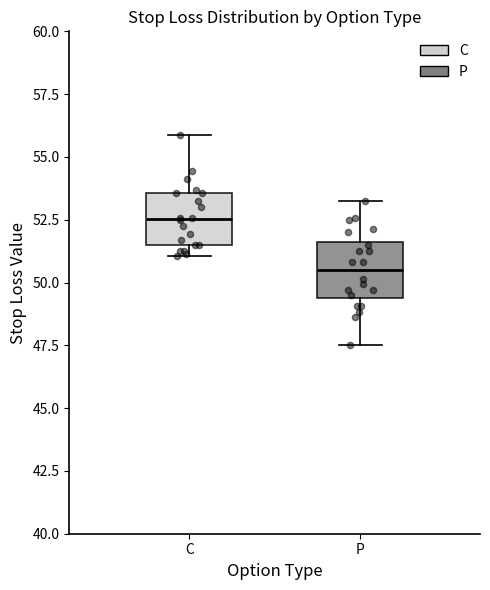

Reading left to right, transcribe this box plot: for each box, give where its median line is, the range the box spans, and where its two whiskers end, as read against the y-axis. The values are not printed on the chart, so give them approximately, as read against the axis.

C: median 52.5, box 51.5 to 53.5, whiskers 51.0 to 56.0
P: median 50.5, box 49.5 to 51.5, whiskers 47.5 to 53.0